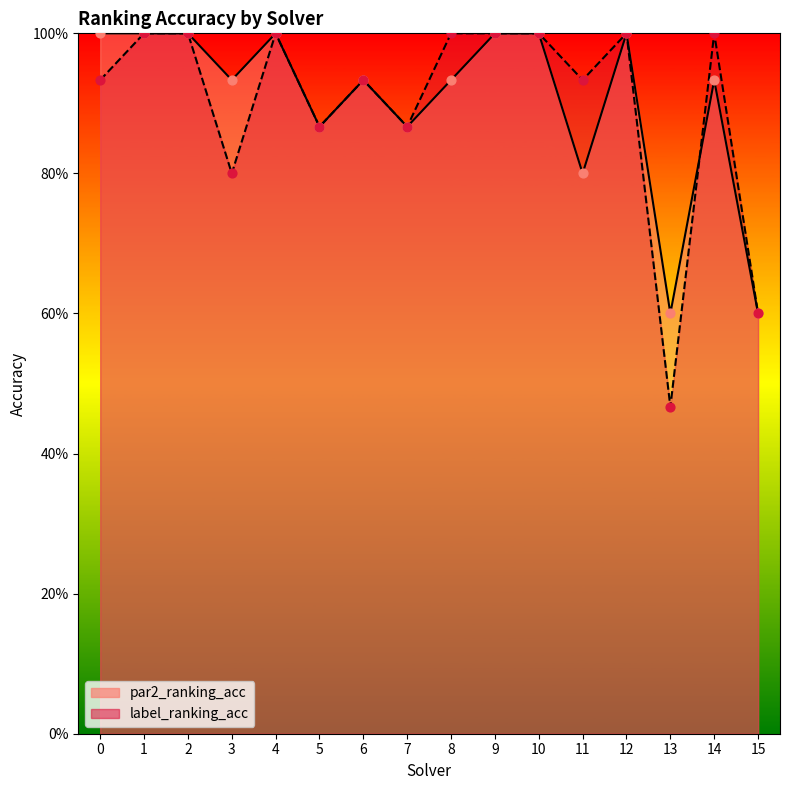

What is the total value across all series at 1?

2.0